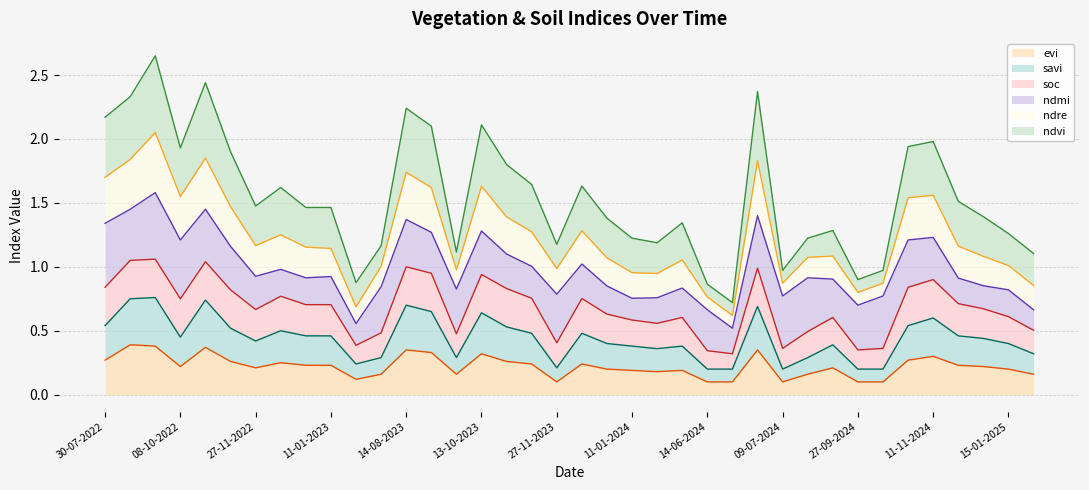

In savi, how many points are higher than both neighbors (excluding endpoints)?

10